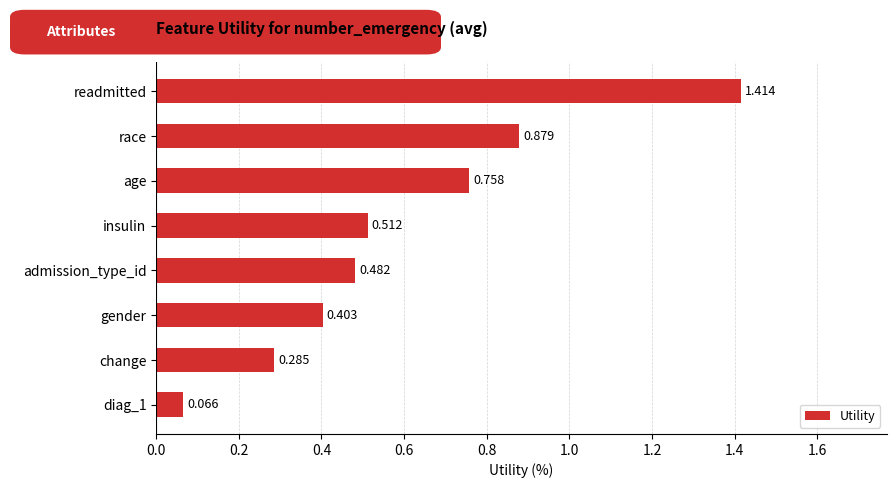

What is the label of the 5th bar from the bottom?

insulin